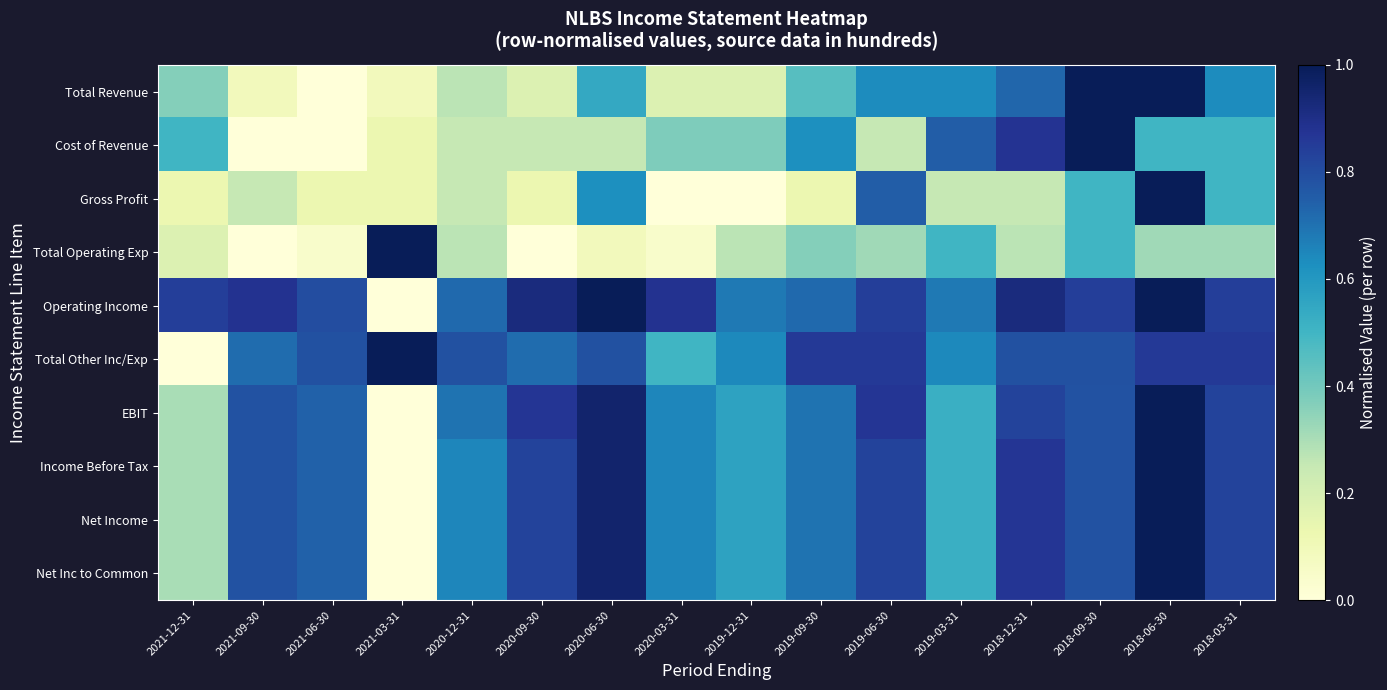

What is the difference between the highest and lowest values at 2019-03-31?

0.5